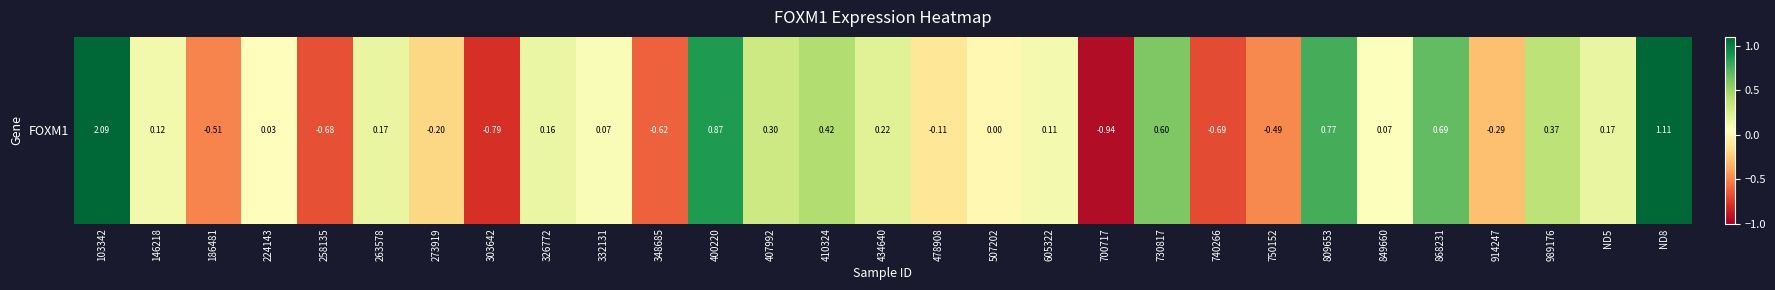

Where is the data nearest to the value 0?

507202